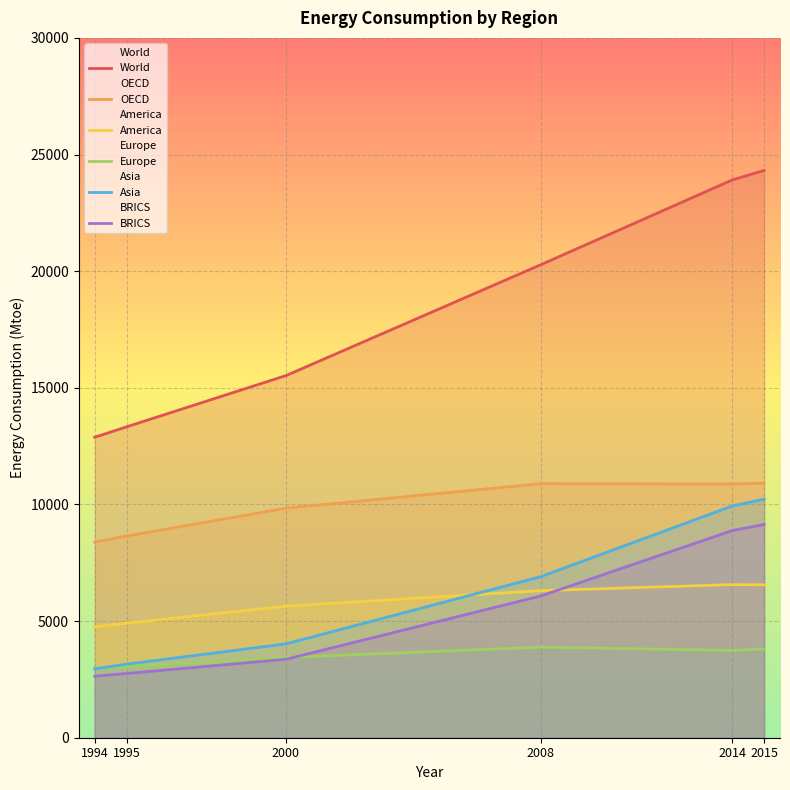

How many values in the BRICS series exceed 6077?

2